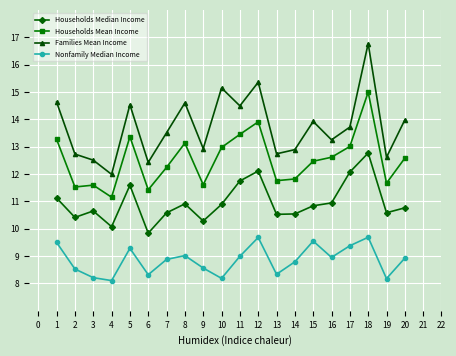

Read the Families Mean Income value at 15.

13.9